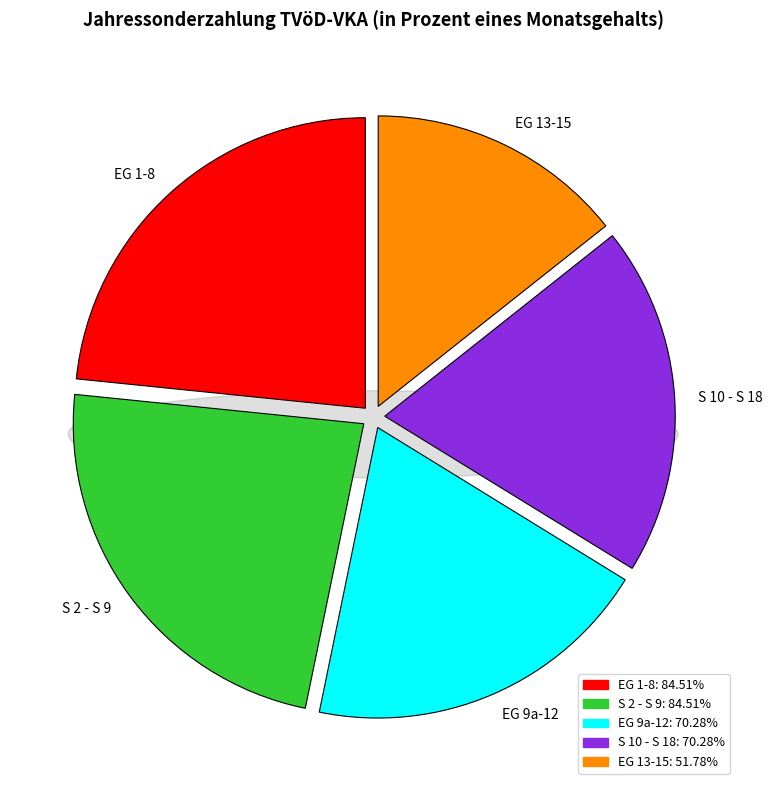

What percentage is the EG 13-15 slice, to the nearest percent?

14%